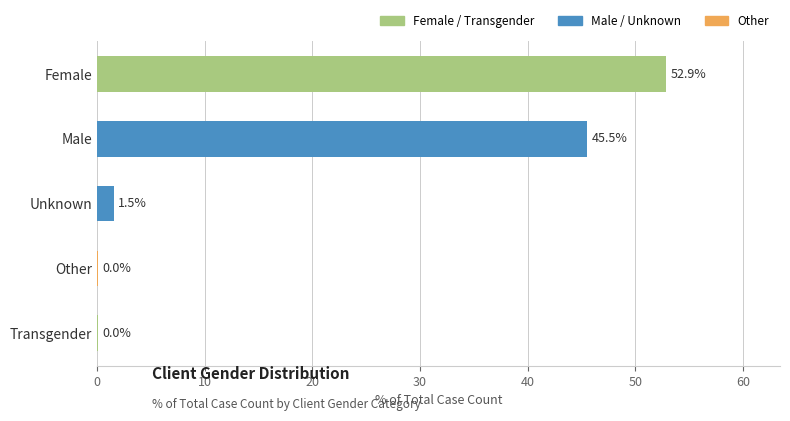

Between Female and Transgender, which is larger?

Female